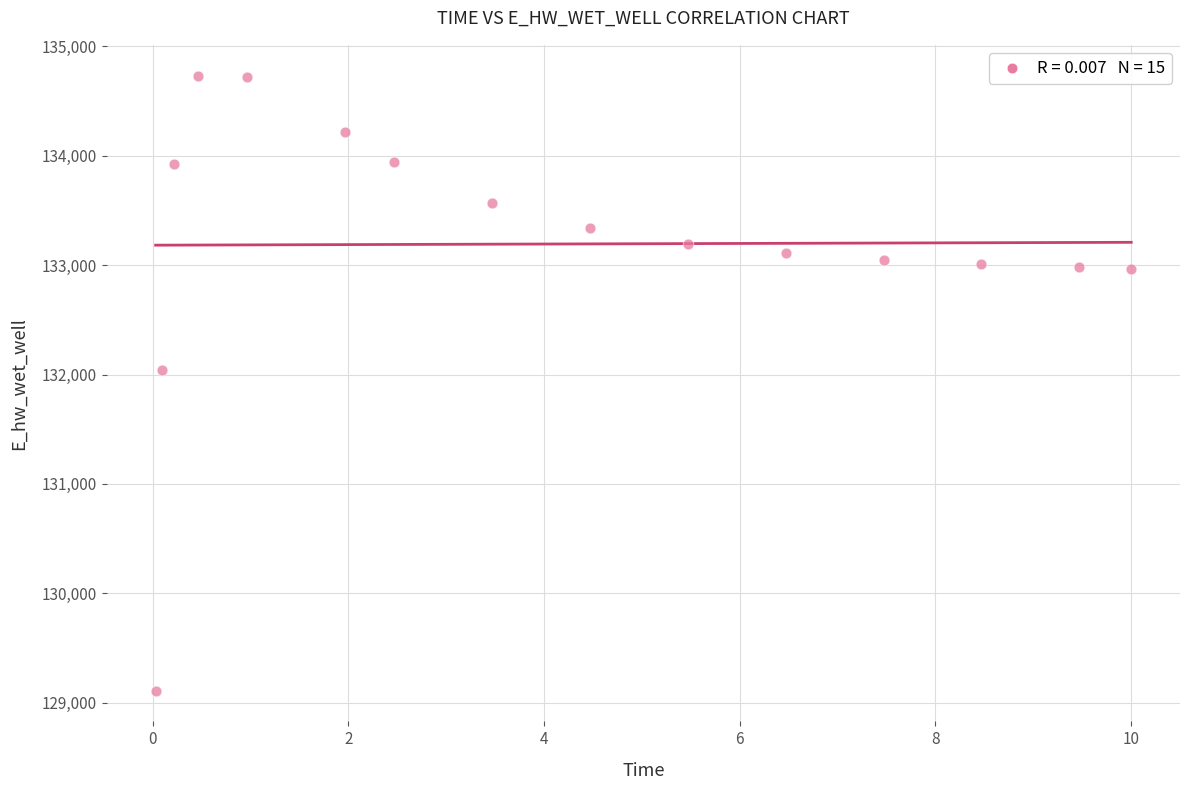

What is the range of X values (max minus min)?

10.0